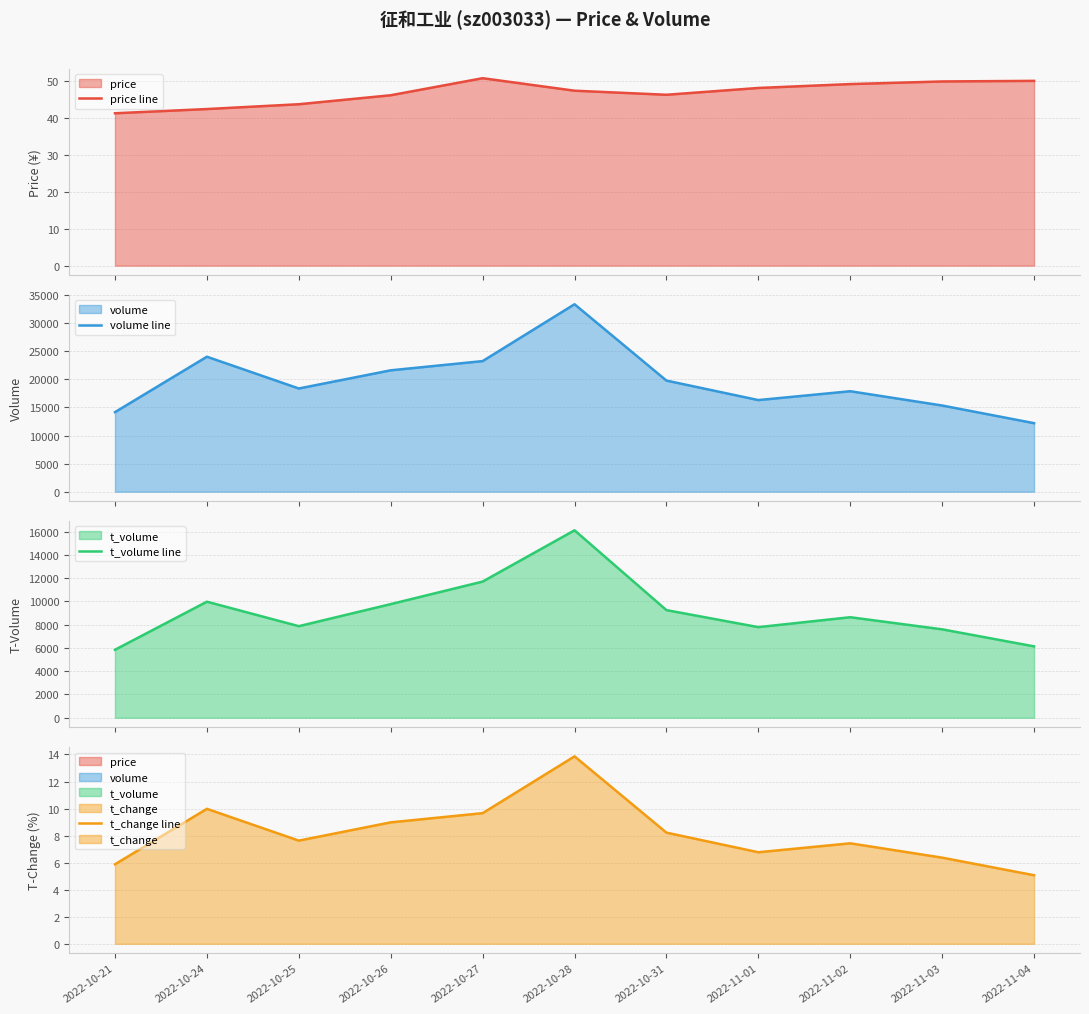

True or false: t_change line and volume line cross at least once.

False